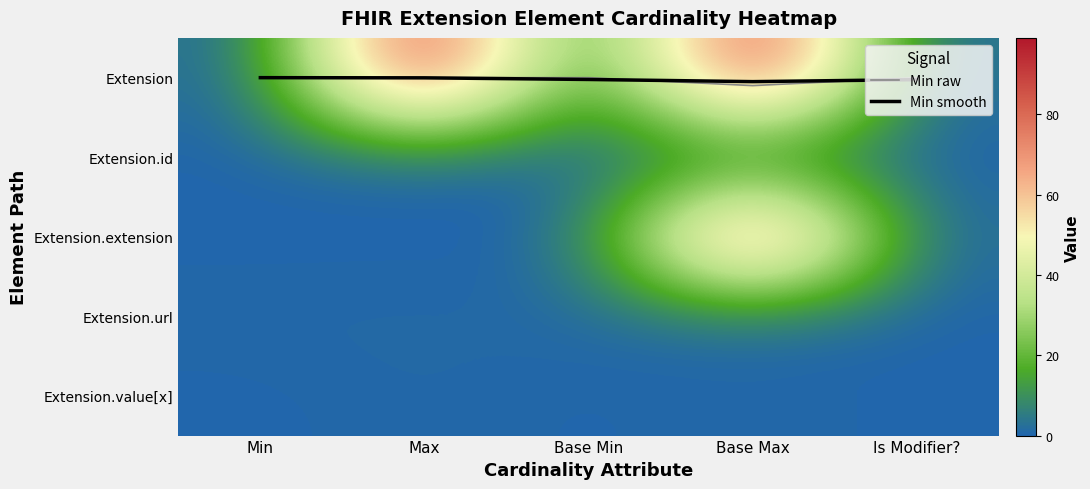

The value of Extension.id at Is Modifier? is 0.0. True or false?

True